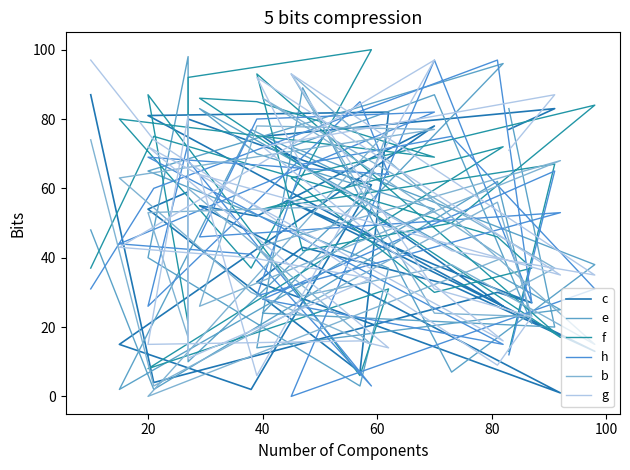

Is it true that c equals 22 at 20?

False